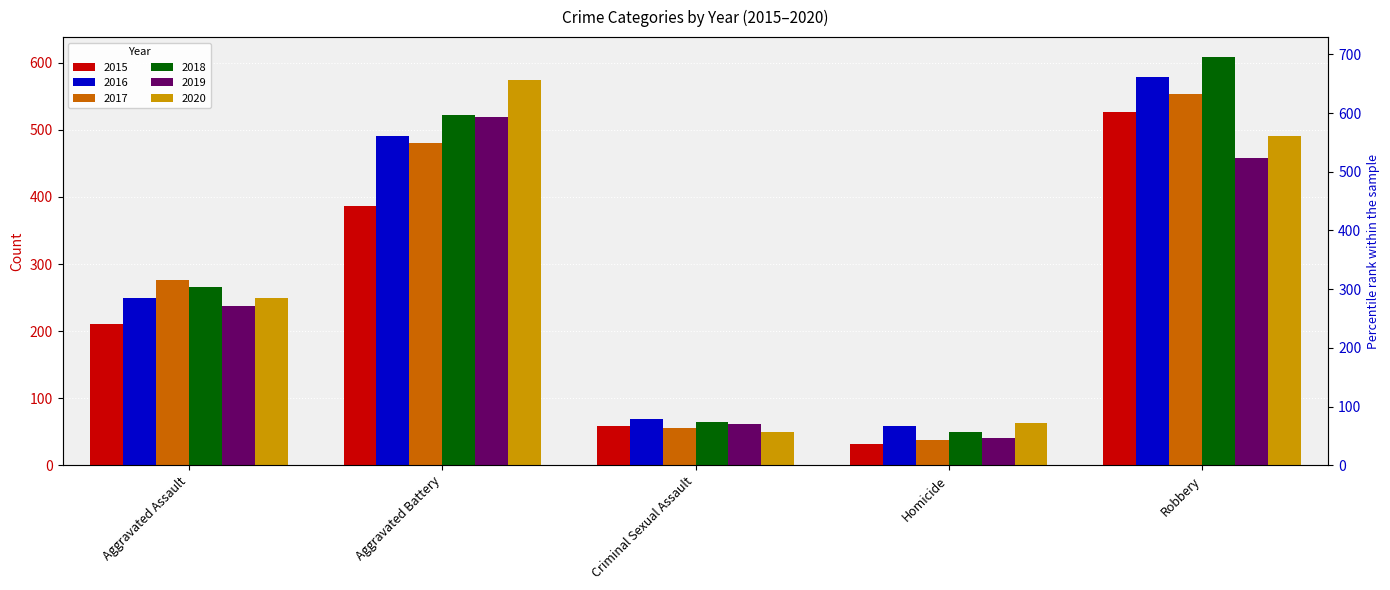

What is the average value of the 2018 series?

302